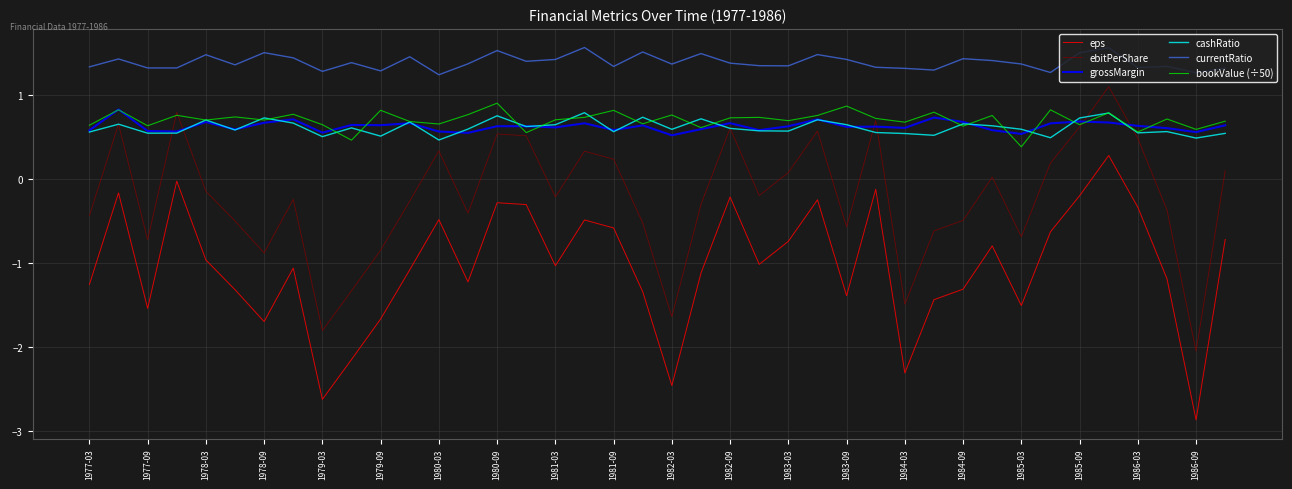

What is the maximum value for ebitPerShare?

1.1